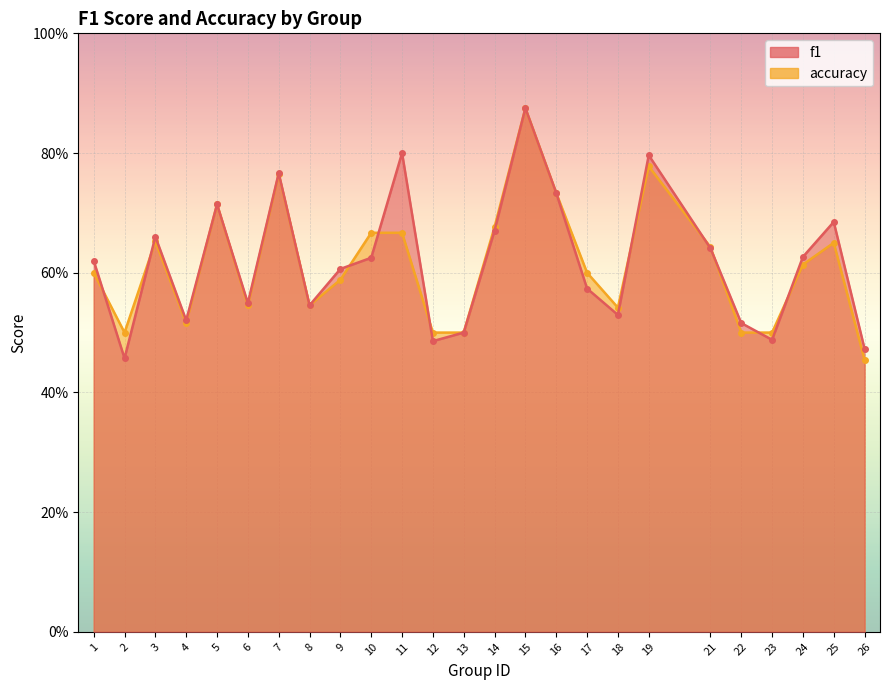

Between which two adjacent categories do accuracy and f1 first intersect?

1 and 2